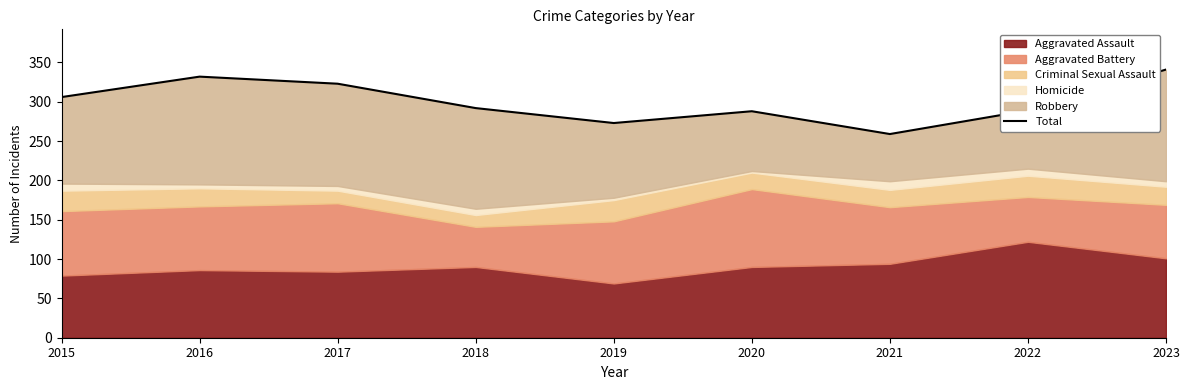

At which category does the data reach its first local valley?

2019